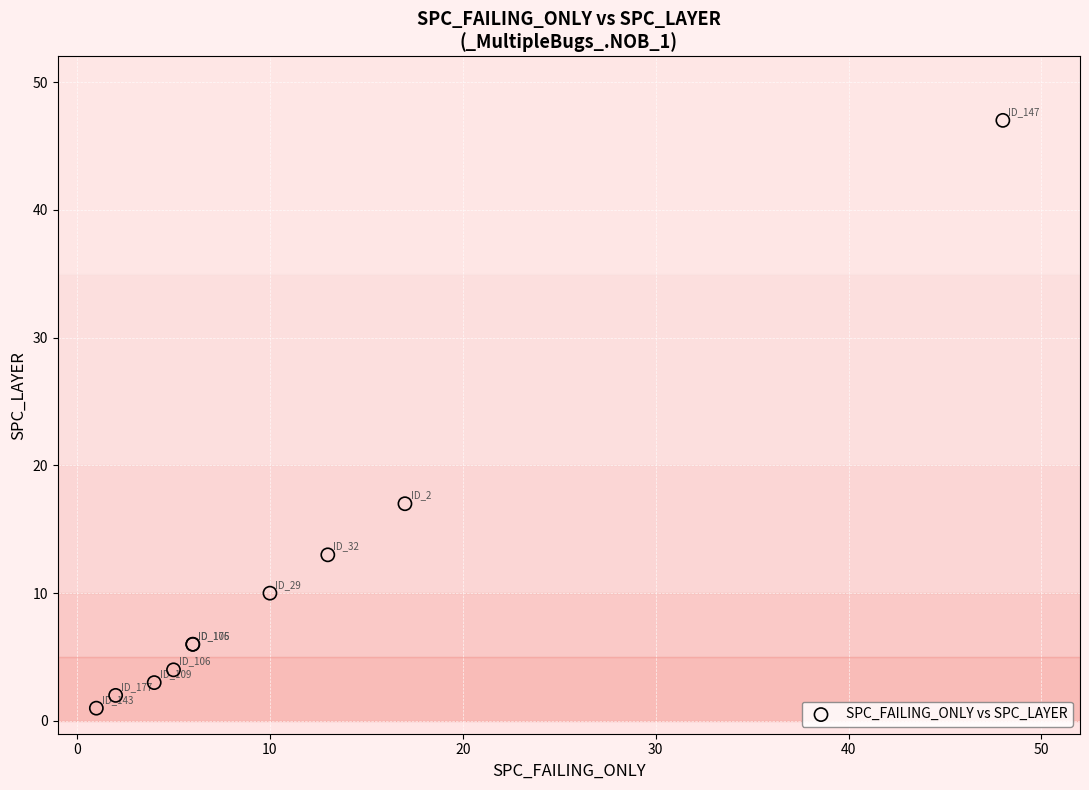

What Y value in the scatter plot is closest to 24?

17